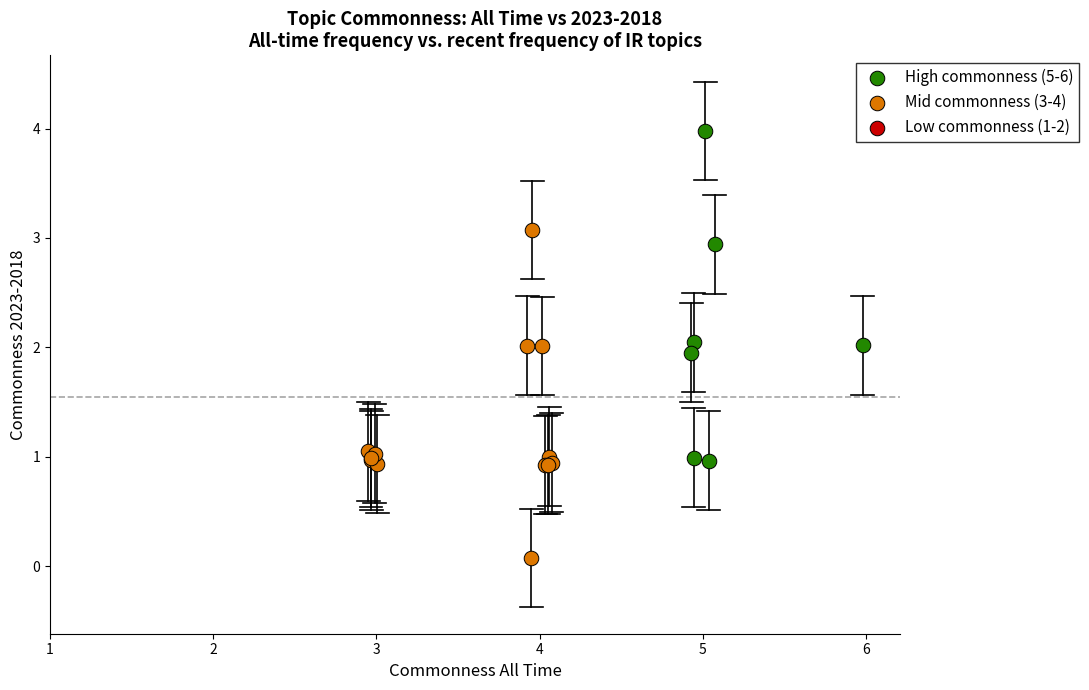

Which series contains the lowest Y value?

Mid commonness (3-4)